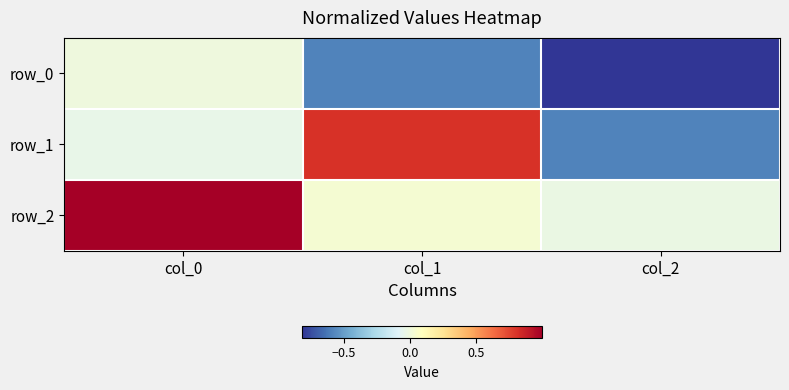

What value does the row_2 series have at col_0?

1.0